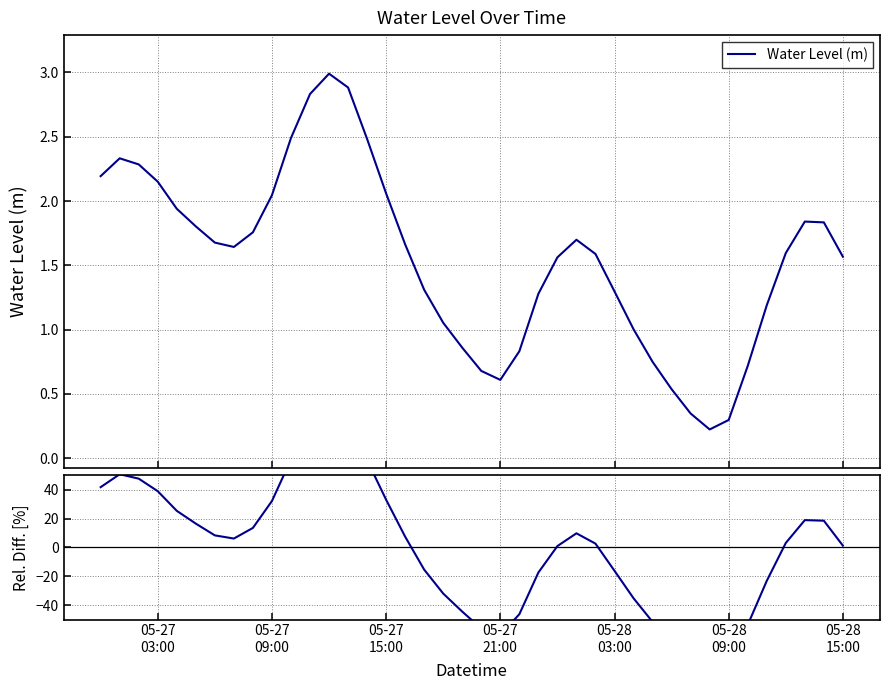

Reading right to left, transcribe all the data shown in this chart.

Water Level (m): 1.6	1.8	1.8	1.6	1.2	0.7	0.3	0.2	0.3	0.5	0.7	1.0	1.3	1.6	1.7	1.6	1.3	0.8	0.6	0.7	0.9	1.1	1.3	1.7	2.1	2.5	2.9	3.0	2.8	2.5	2.0	1.8	1.6	1.7	1.8	1.9	2.2	2.3	2.3	2.2
Rel. Diff. [%]: 1.3	18.5	18.9	3.1	-23.1	-53.7	-80.8	-85.6	-77.6	-65.3	-51.6	-35.2	-16.2	2.6	9.8	1.0	-17.4	-46.3	-60.7	-56.2	-44.5	-32.0	-15.4	7.5	33.1	60.5	86.4	93.3	83.1	61.0	32.2	13.5	6.2	8.4	16.5	25.4	39.0	47.7	50.7	41.8